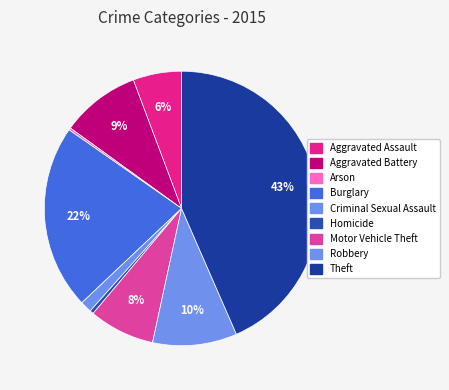

To the nearest percent, what is the difference between the largest and smallest slice percentages?

43%